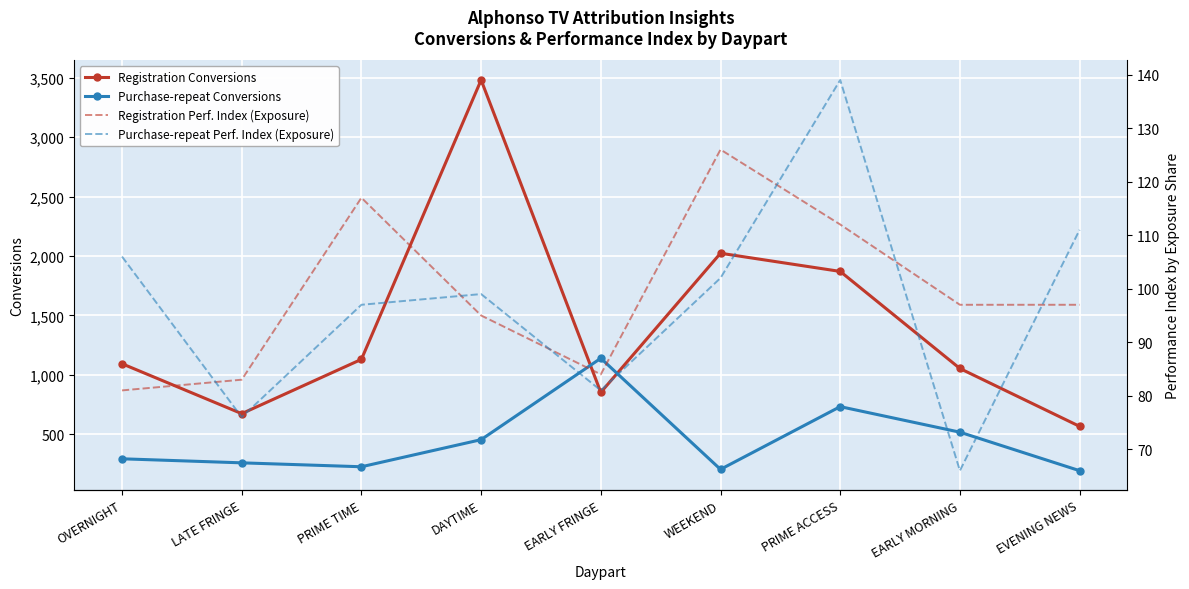

What is the value of the Purchase-repeat Conversions point at the 5th from the left?

1139